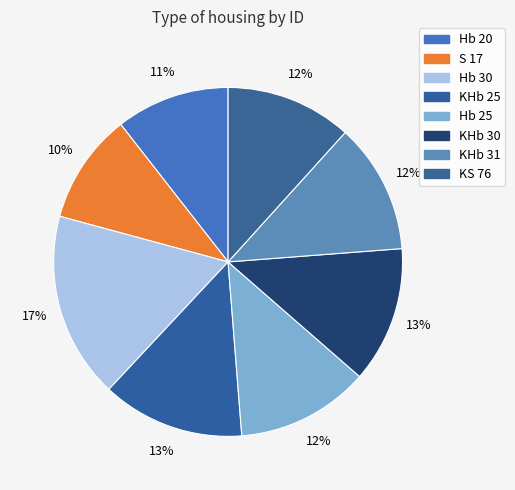

How many slices are in this pie chart?

8